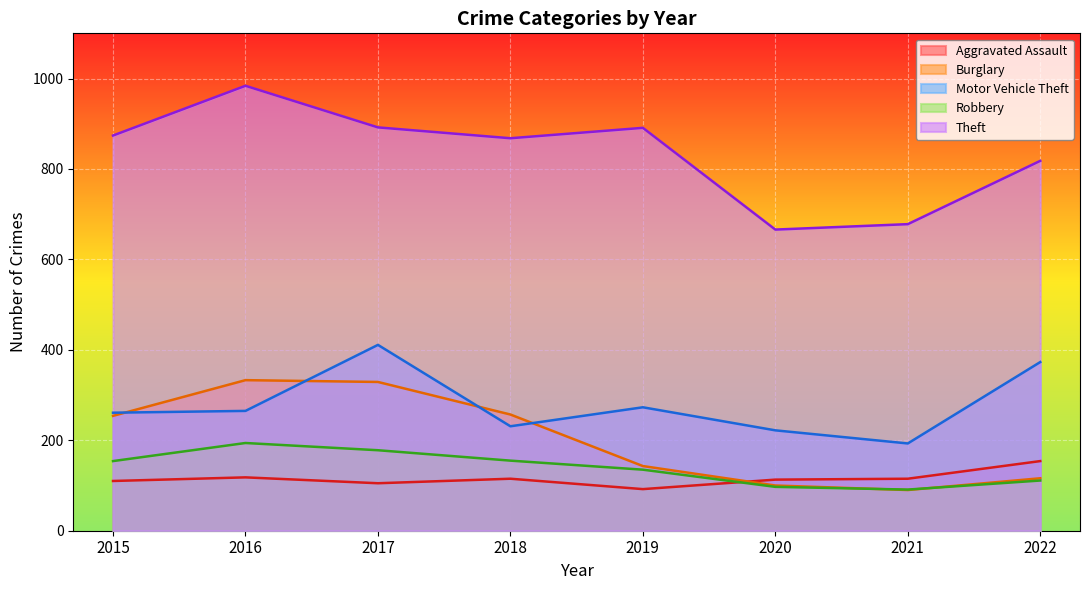

How many categories are shown in the chart?

8